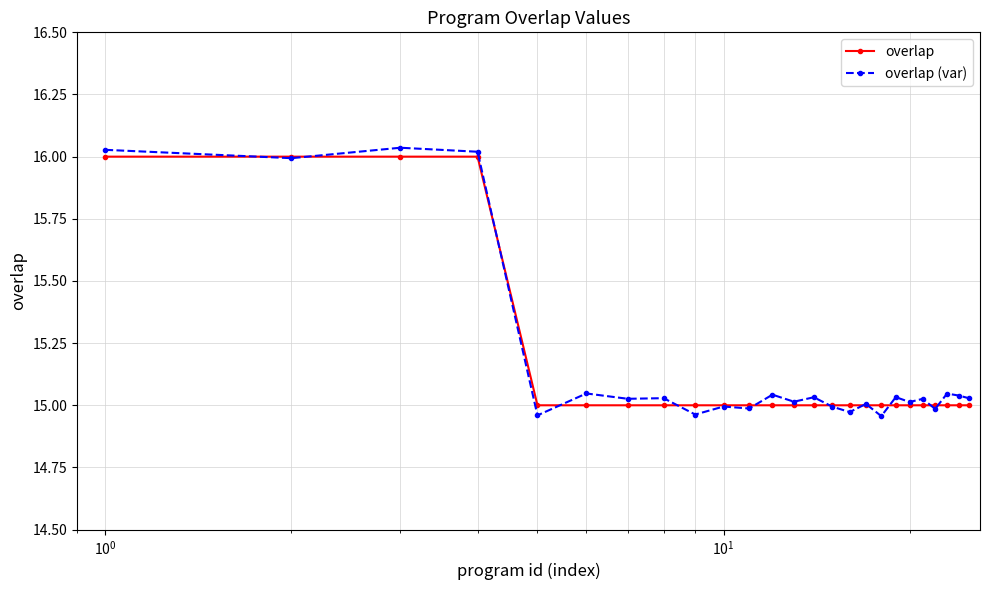

Which series has the widest spread of values?

overlap (var)